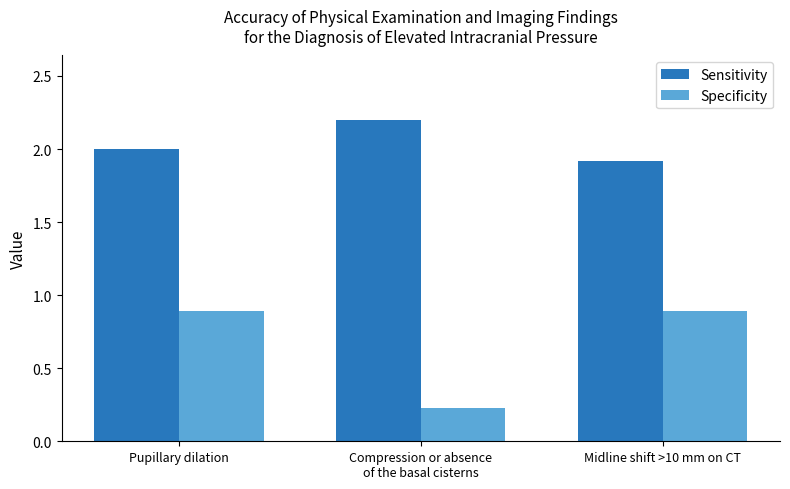

What are all the series names shown in the legend?

Sensitivity, Specificity